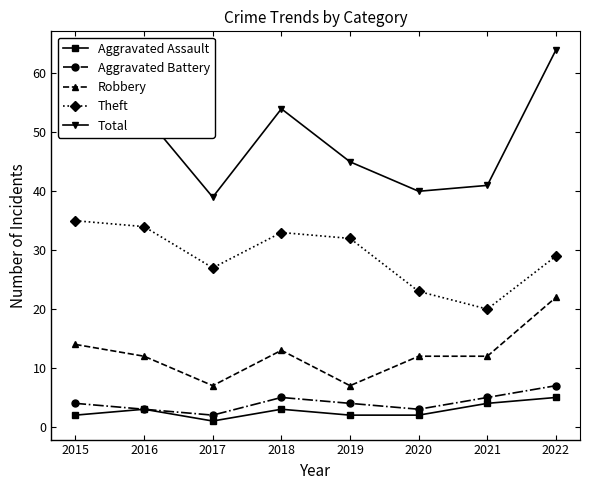

Where is the first local minimum for Theft?

2017